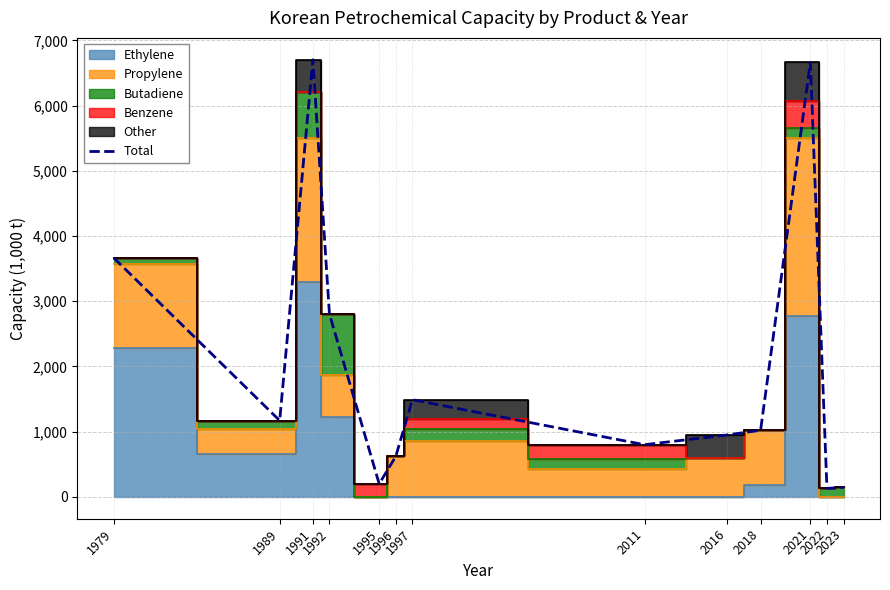

What is the value of the 2nd point from the left?

1170